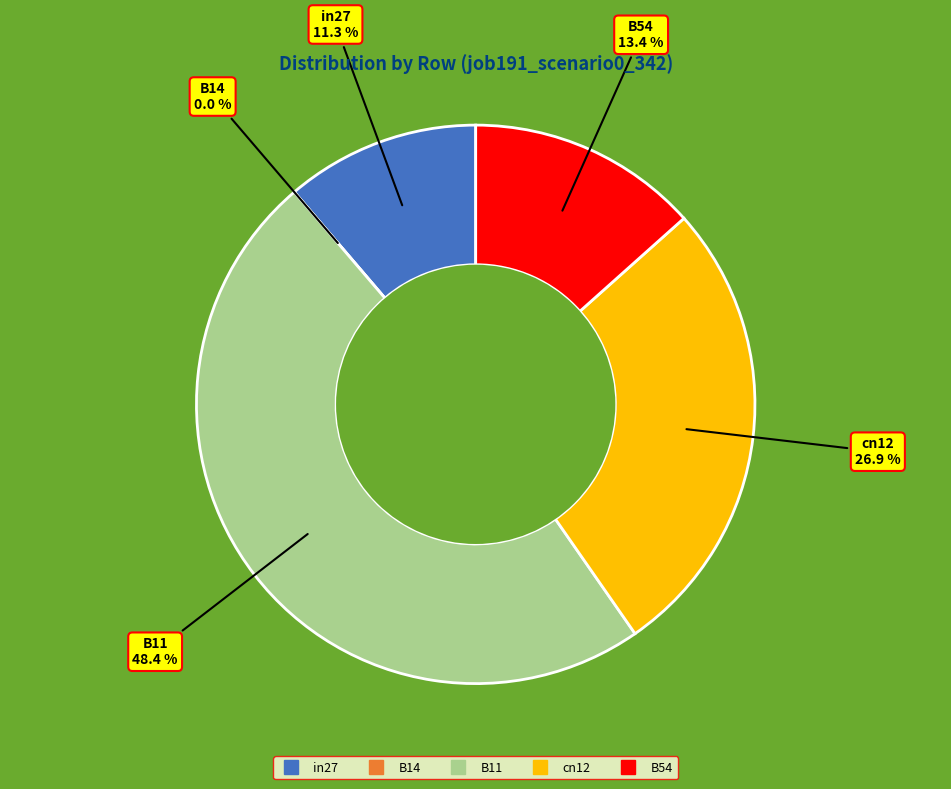

How many slices are in this pie chart?

5